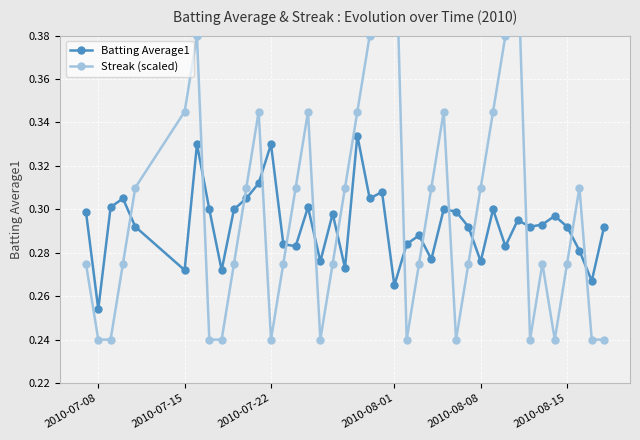

The Batting Average1 series shows 0.1 at 2010-07-22. True or false?

False